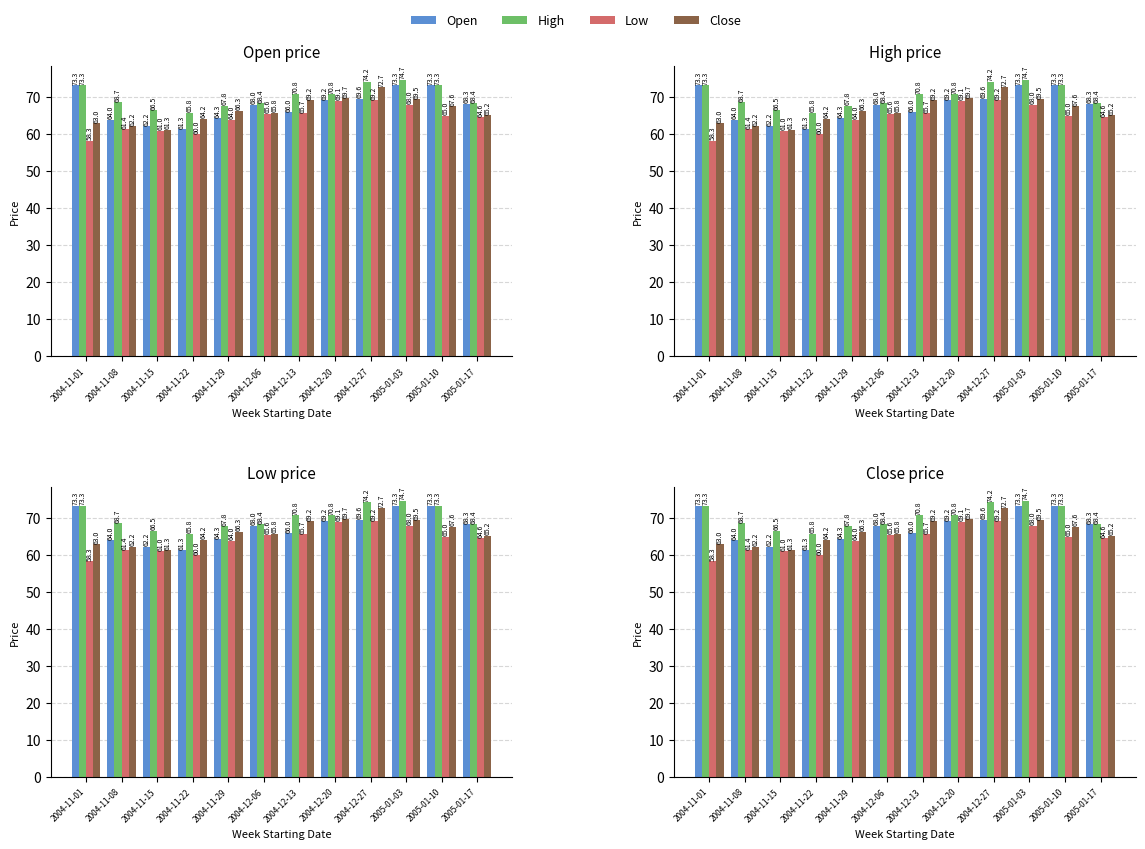

How many bars are there in total?

48